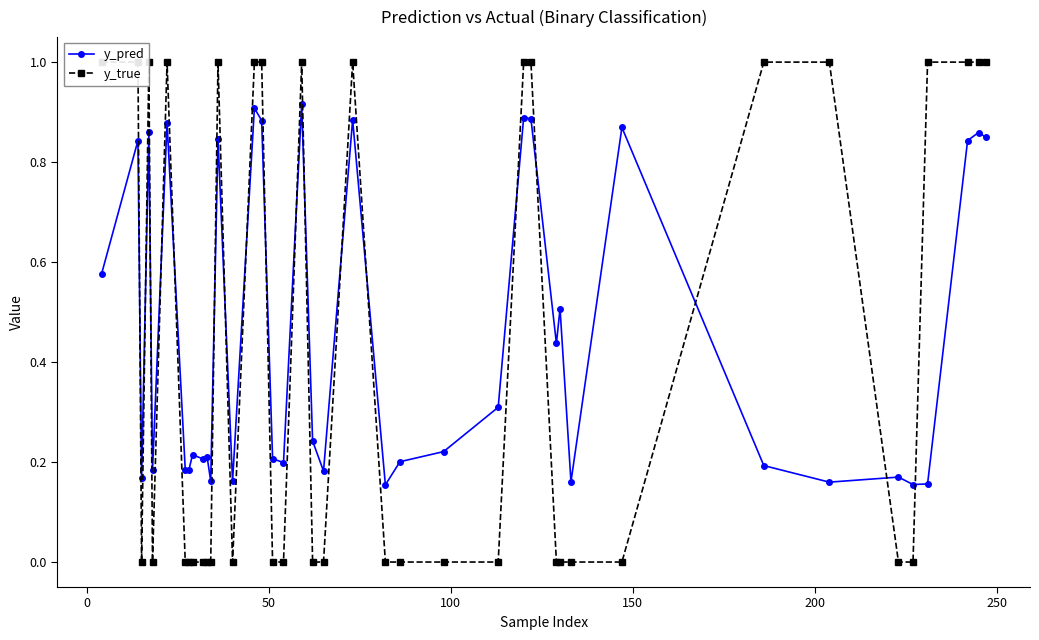

True or false: y_pred has more than 1 interior local peaks.

True